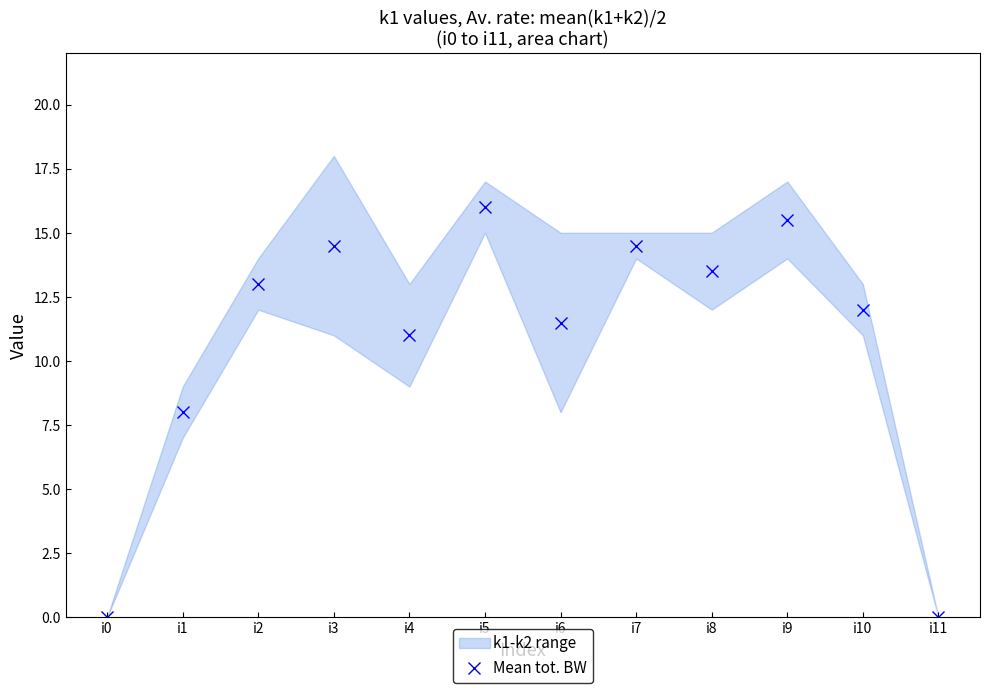

How many values are below 13?

6